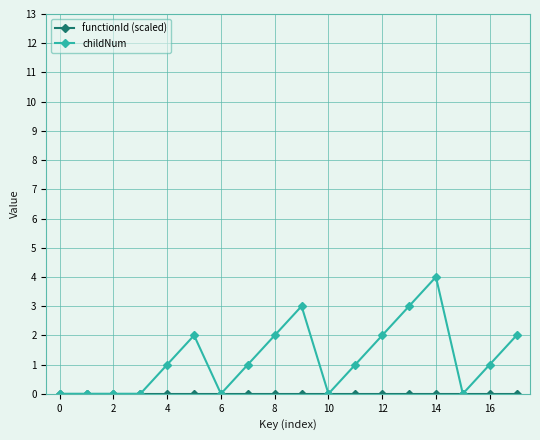

Which series has the widest spread of values?

childNum